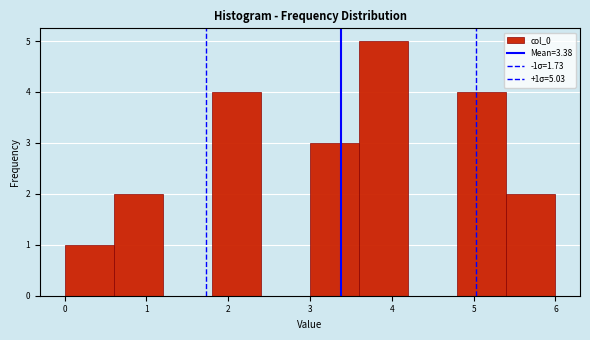

Over which range of the x-axis is the bar tallest?

3.6 to 4.2